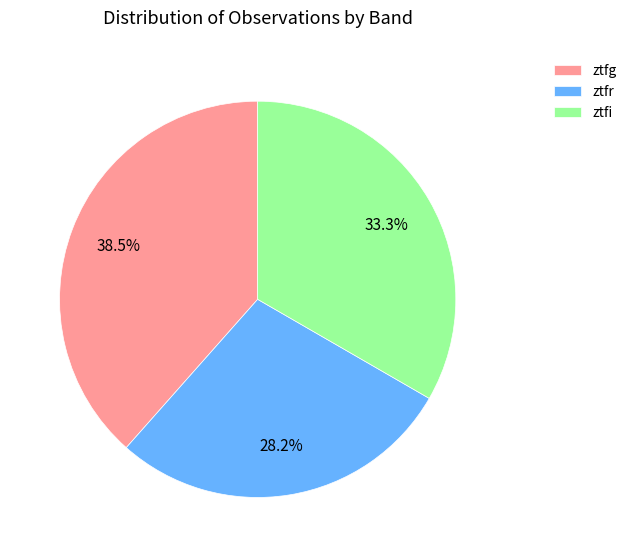

The ztfr slice represents 28% of the pie. True or false?

True